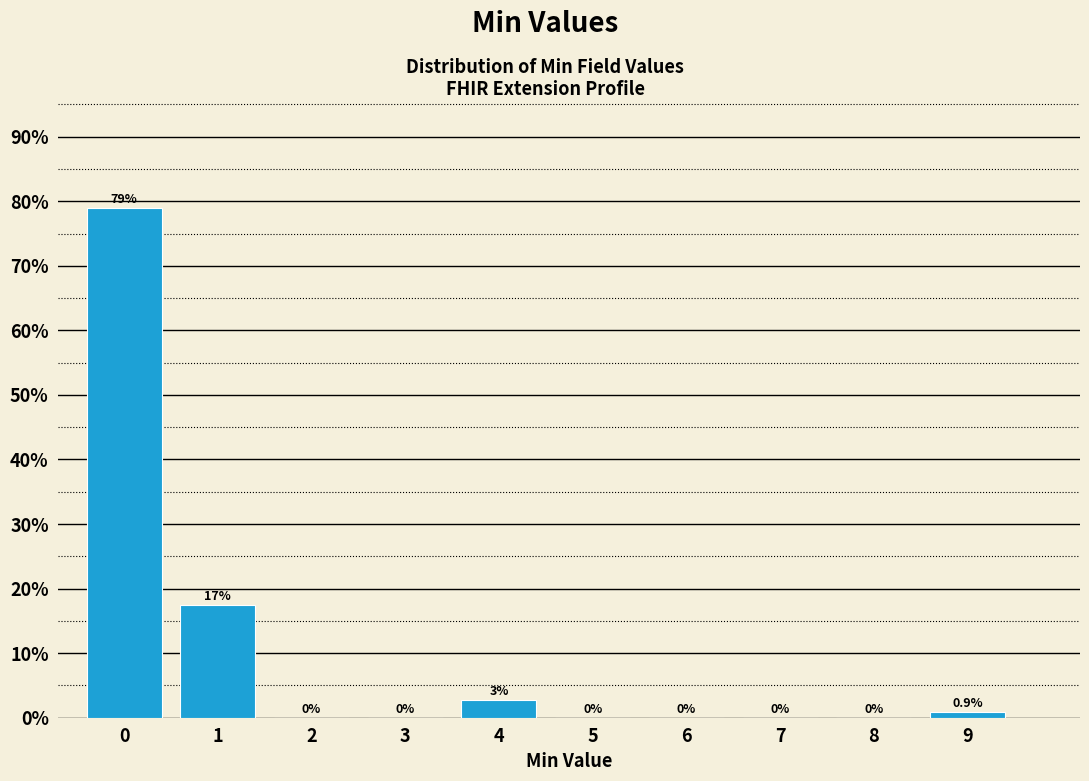

Which has a higher value, 9 or 2?

9